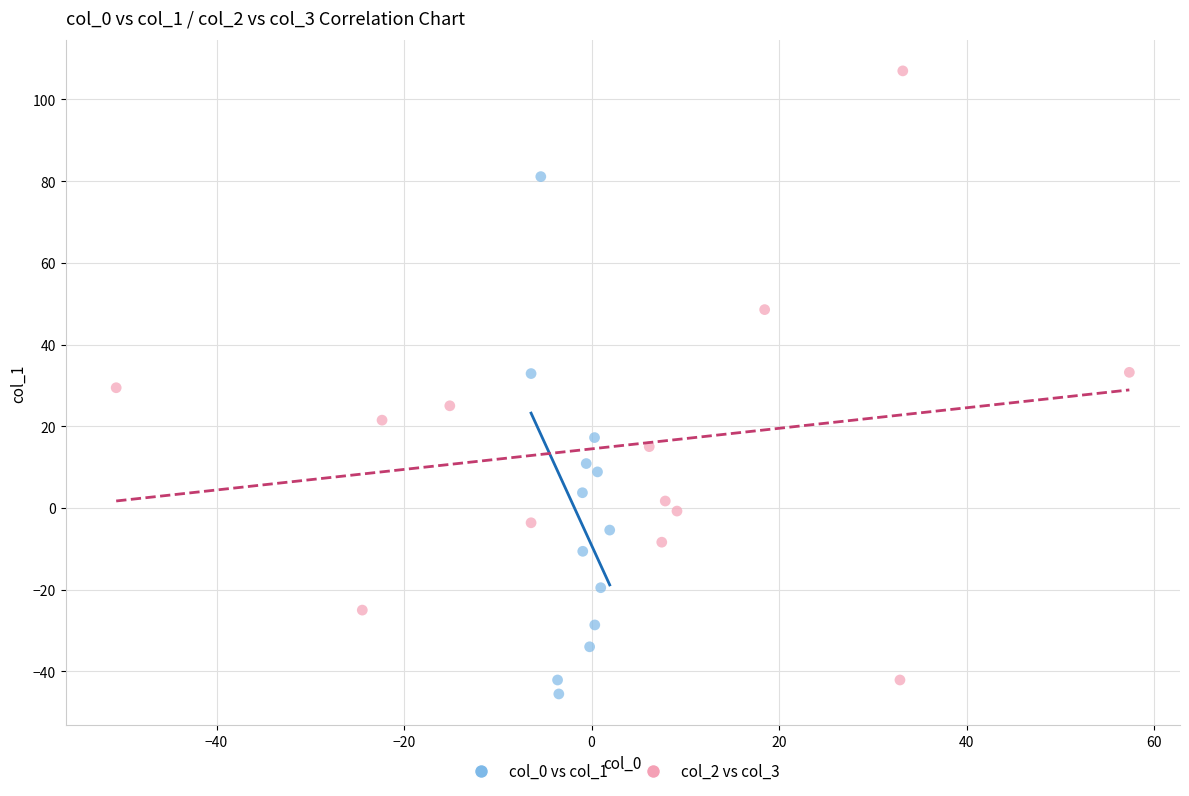

What are all the series names shown in the legend?

col_0 vs col_1, col_2 vs col_3